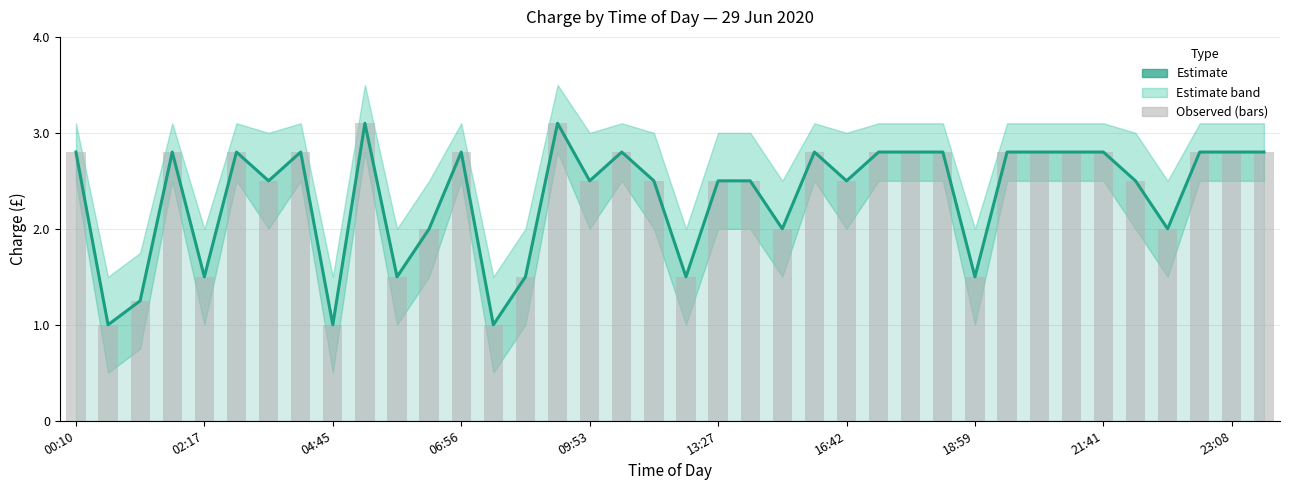

How many values in the charge (bars) series are below 2?

9